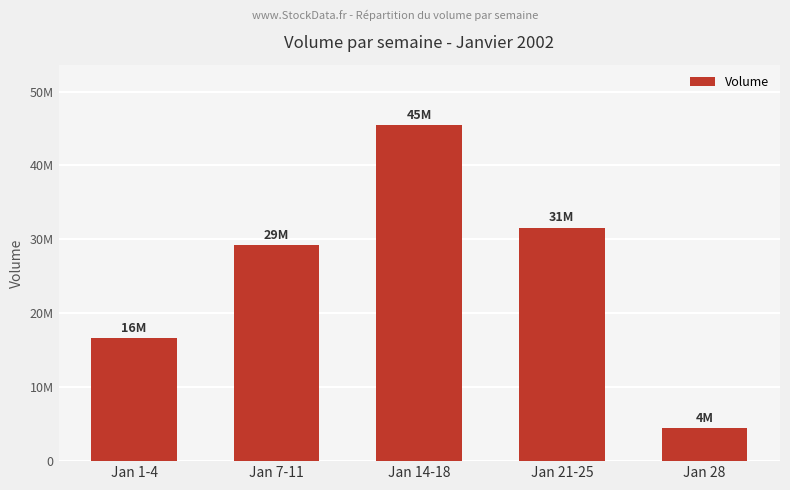

Reading left to right, what are all the values shown in this chart?

16707064	29314192	45672531	31713279	4466728